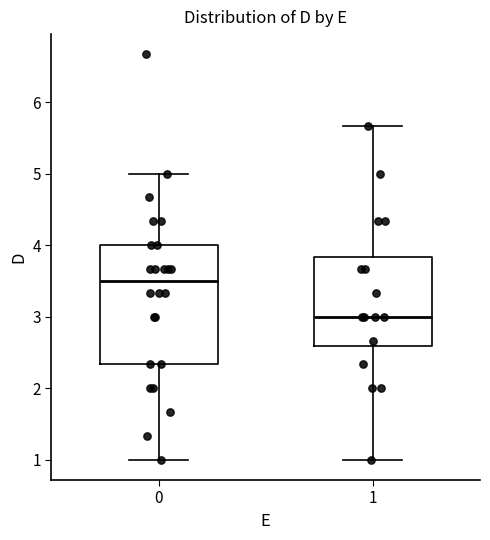

Where does the median line of the box at x = 0 sit on the y-axis? The values are not printed on the chart, so give them approximately, as read against the axis.

3.5